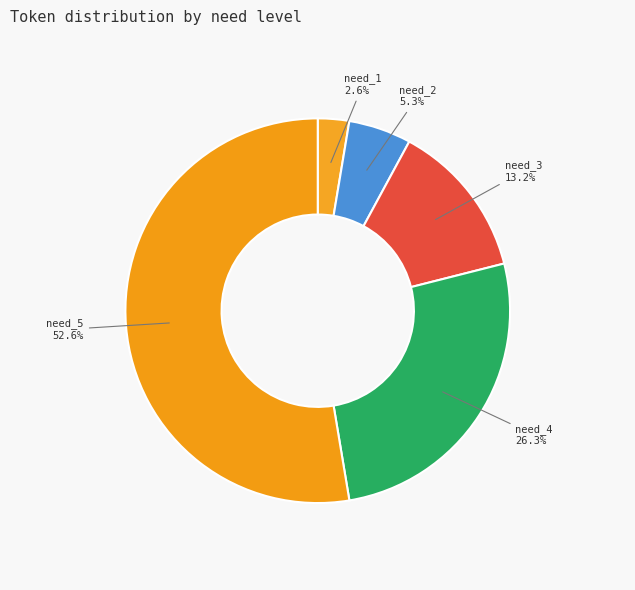

Which has a higher value, need_2 or need_5?

need_5